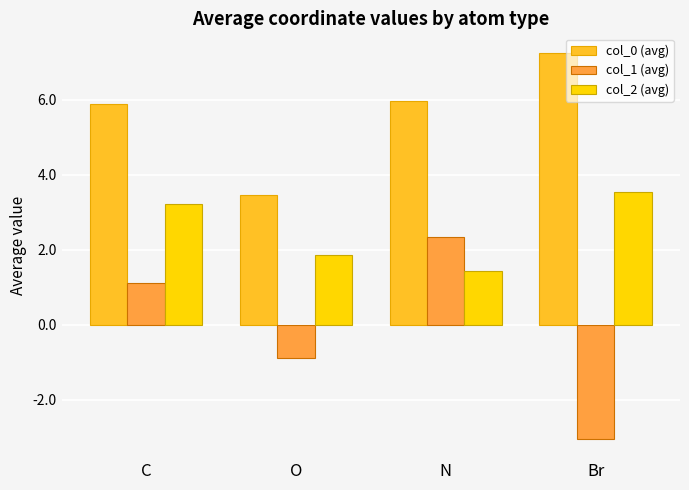

What is the average value of the col_0 (avg) series?

5.6